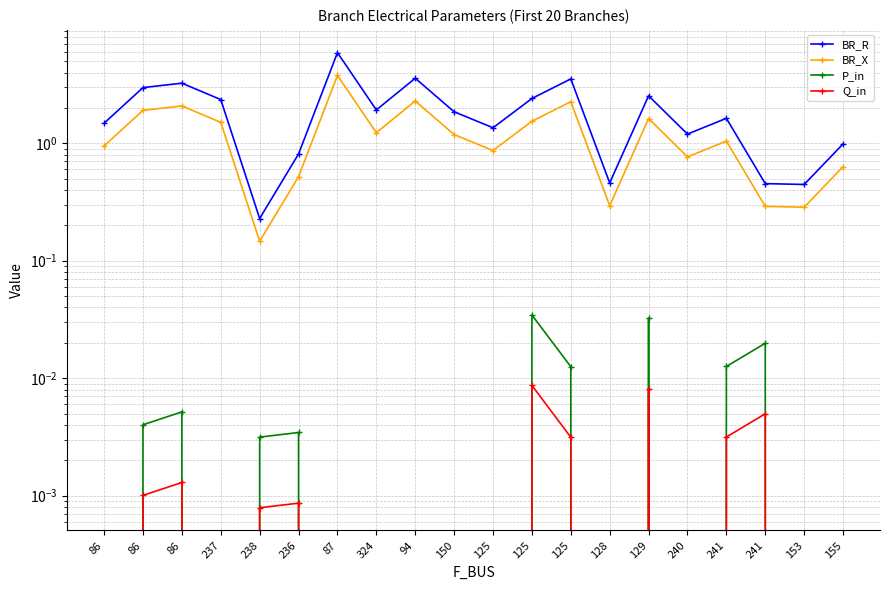

At which label does BR_R first exceed 1?

86